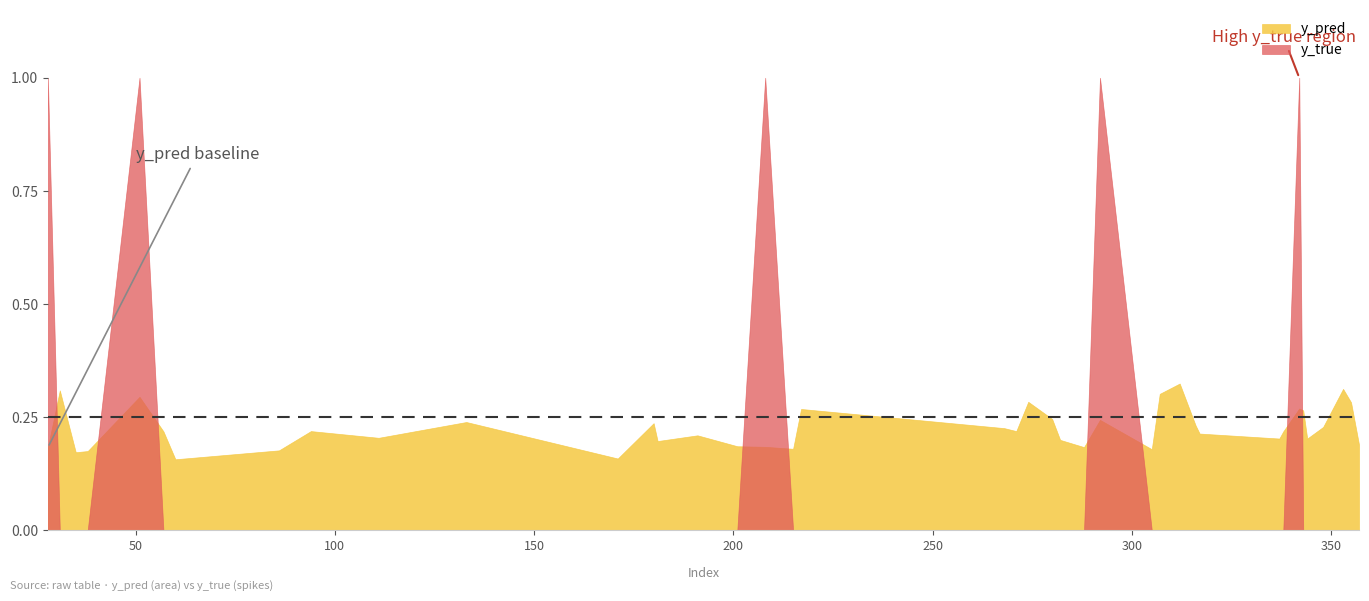

At how many categories does at least one series exceed 0?

40